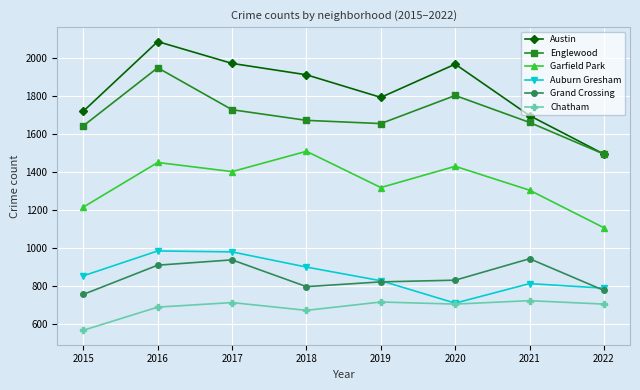

What are all the series names shown in the legend?

Austin, Englewood, Garfield Park, Auburn Gresham, Grand Crossing, Chatham